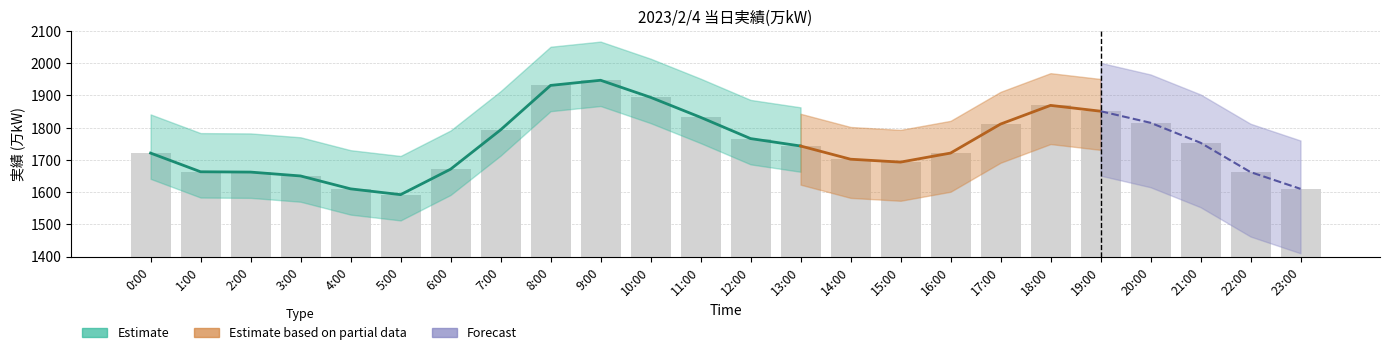

List the labels in order of value, smallest first.

5:00, 4:00, 23:00, 3:00, 2:00, 22:00, 1:00, 6:00, 15:00, 14:00, 0:00, 16:00, 13:00, 21:00, 12:00, 7:00, 17:00, 20:00, 11:00, 19:00, 18:00, 10:00, 8:00, 9:00